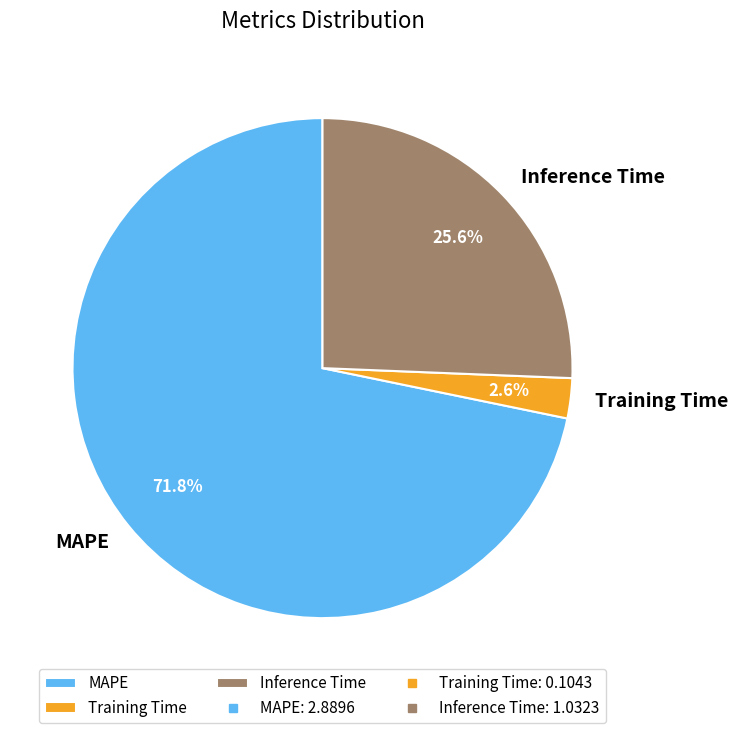

How many segments does this pie chart have?

3